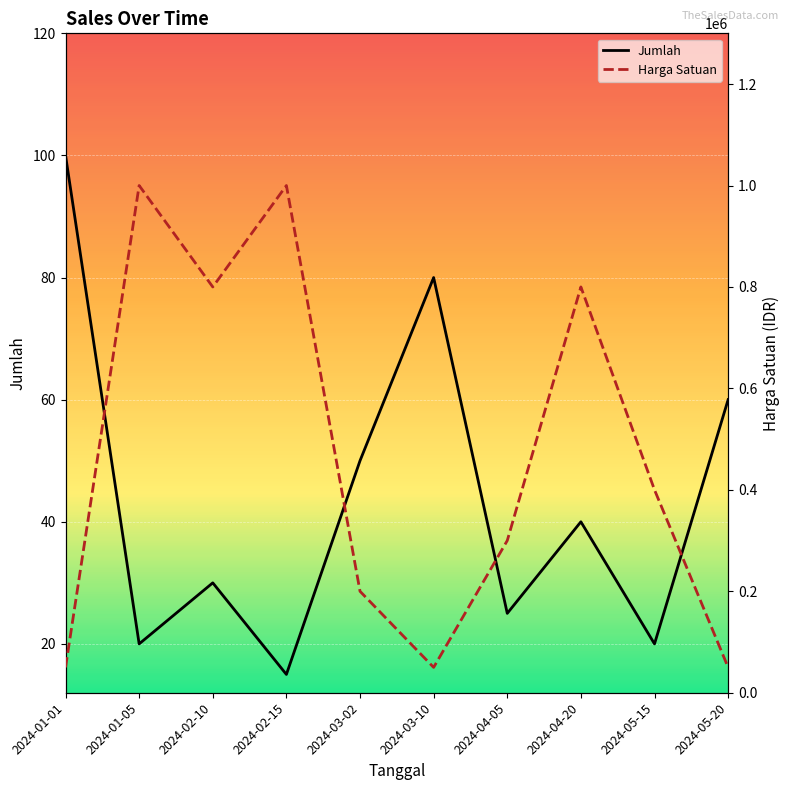

At which category is the sum across all series the highest?

2024-01-05